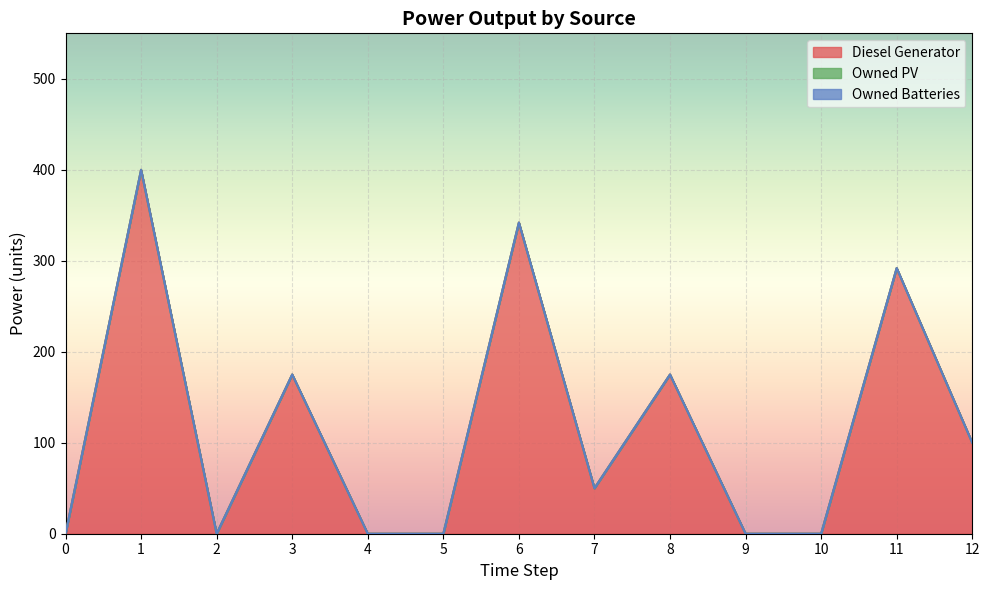

True or false: Owned PV and Diesel Generator intersect in this chart.

False